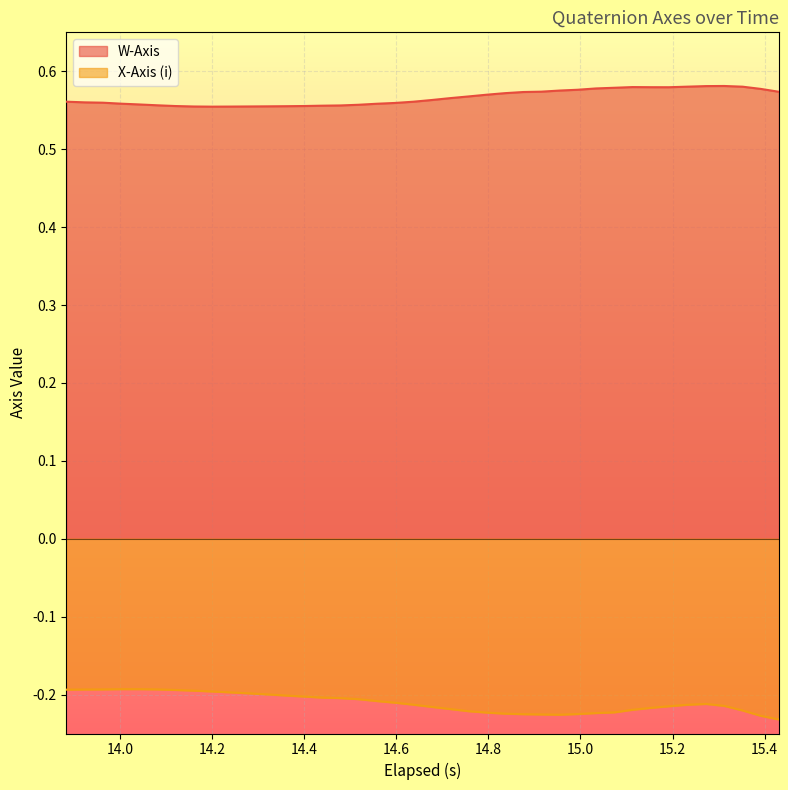

True or false: W-Axis and X-Axis (i) cross at least once.

False